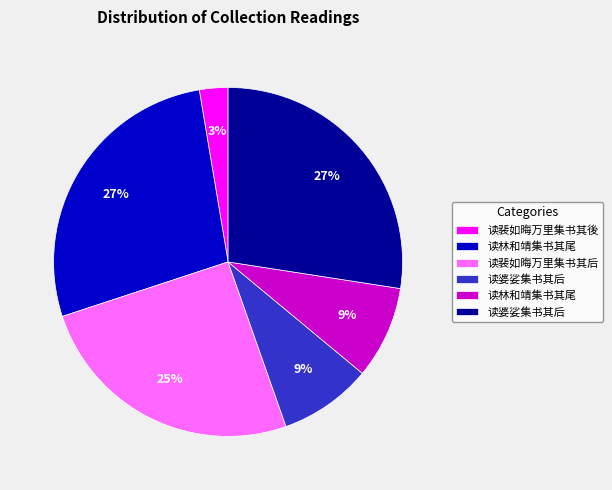

Does any single category account for the majority?

No